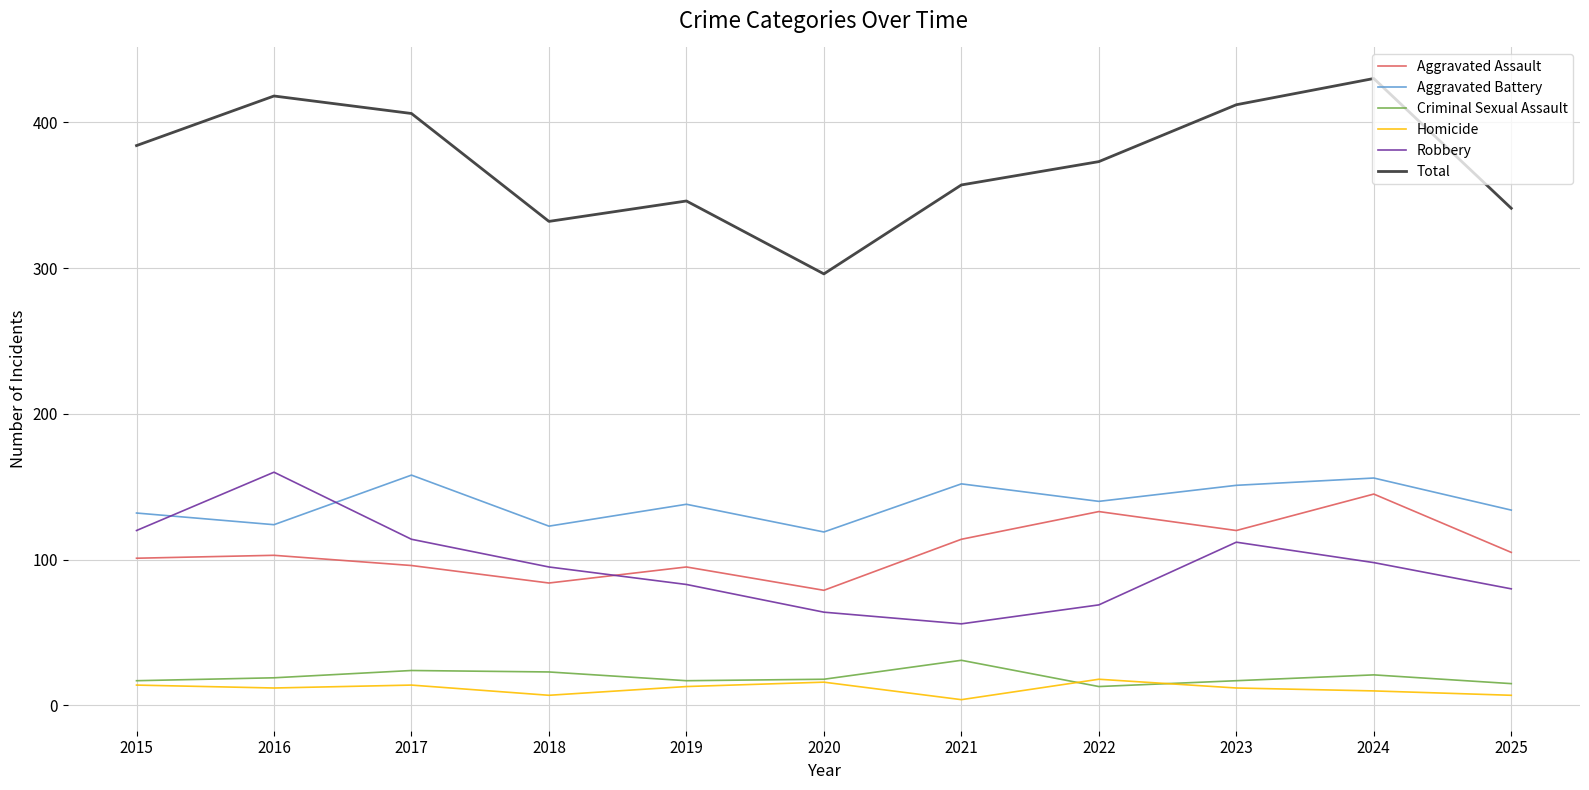

Is it true that Criminal Sexual Assault equals 19 at 2016?

True